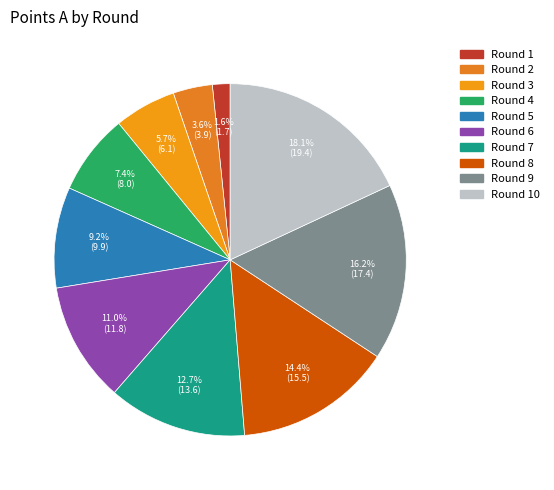

Which category has the smallest portion of the pie?

Round 1